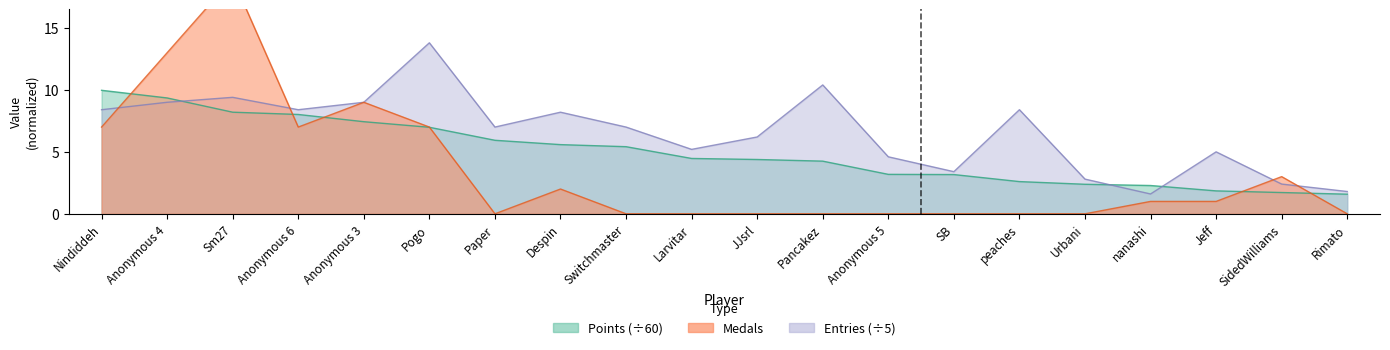

Between Sm27 and Pancakez, which series saw the biggest shift?

Medals